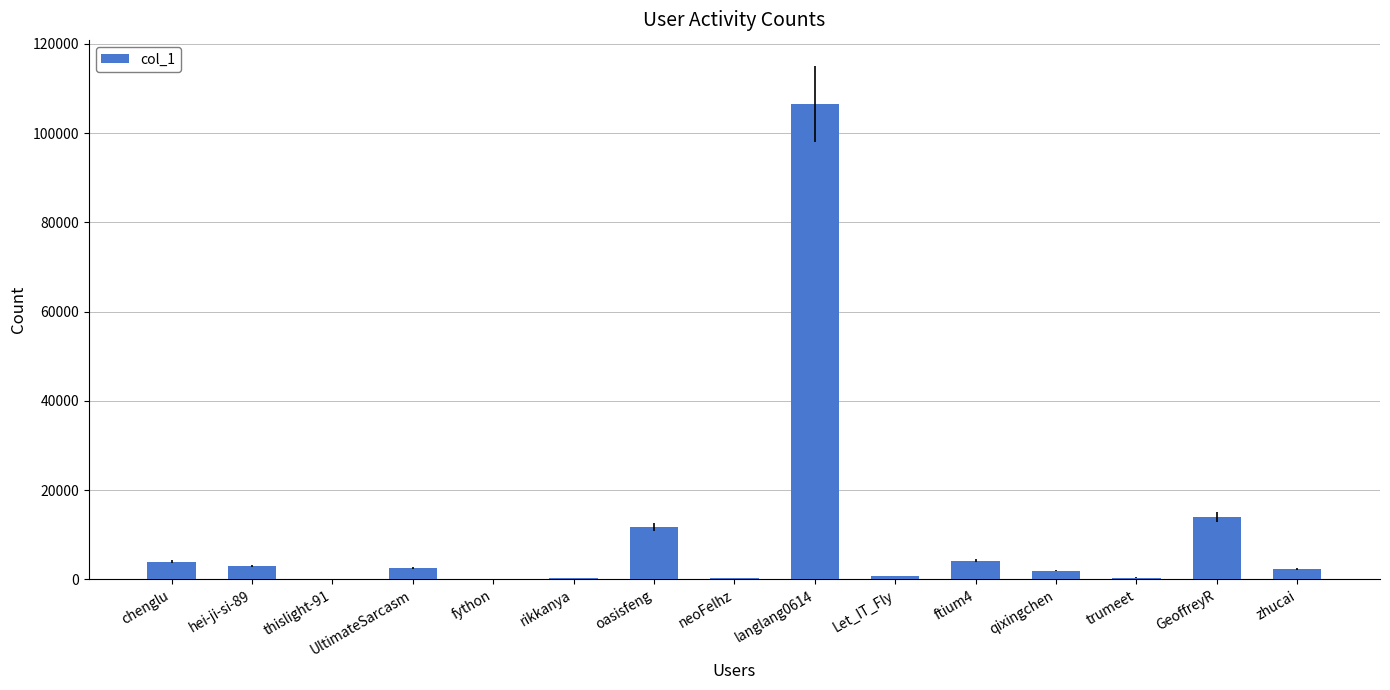

Which category has the highest value across all series?

langlang0614